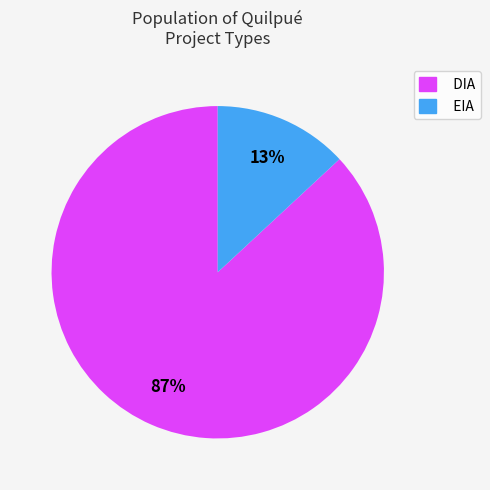

How many segments does this pie chart have?

2